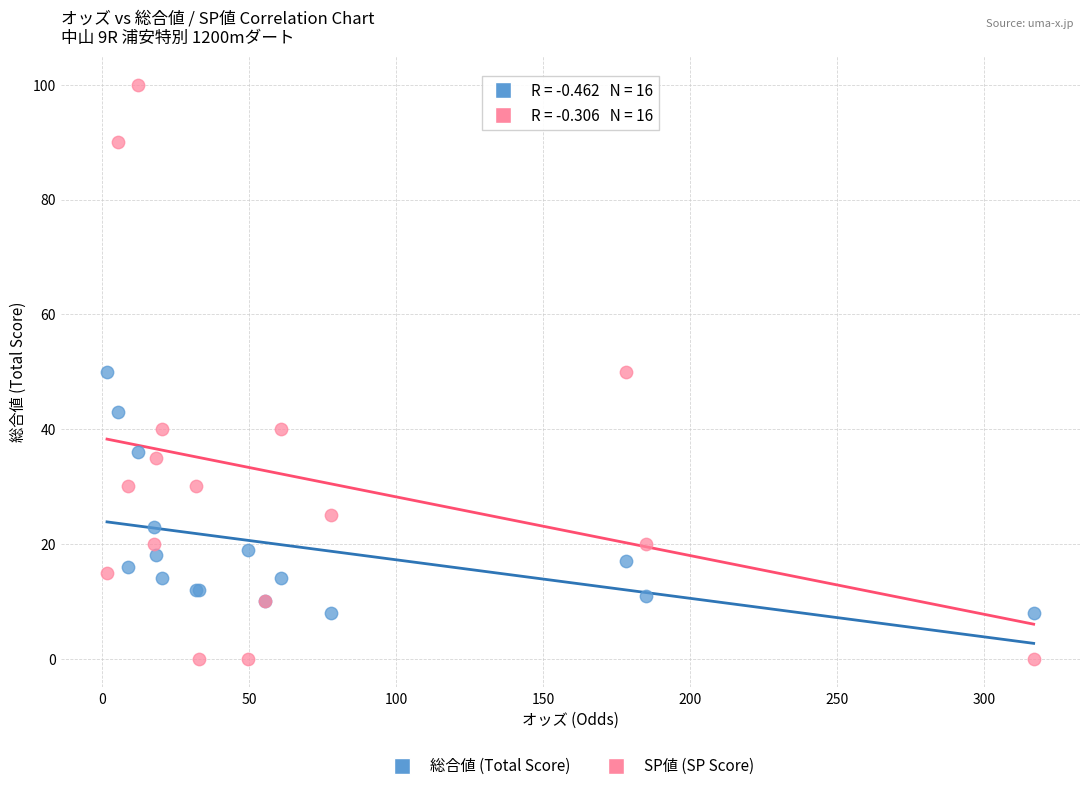

Which series contains the lowest Y value?

SP値 (SP Score)